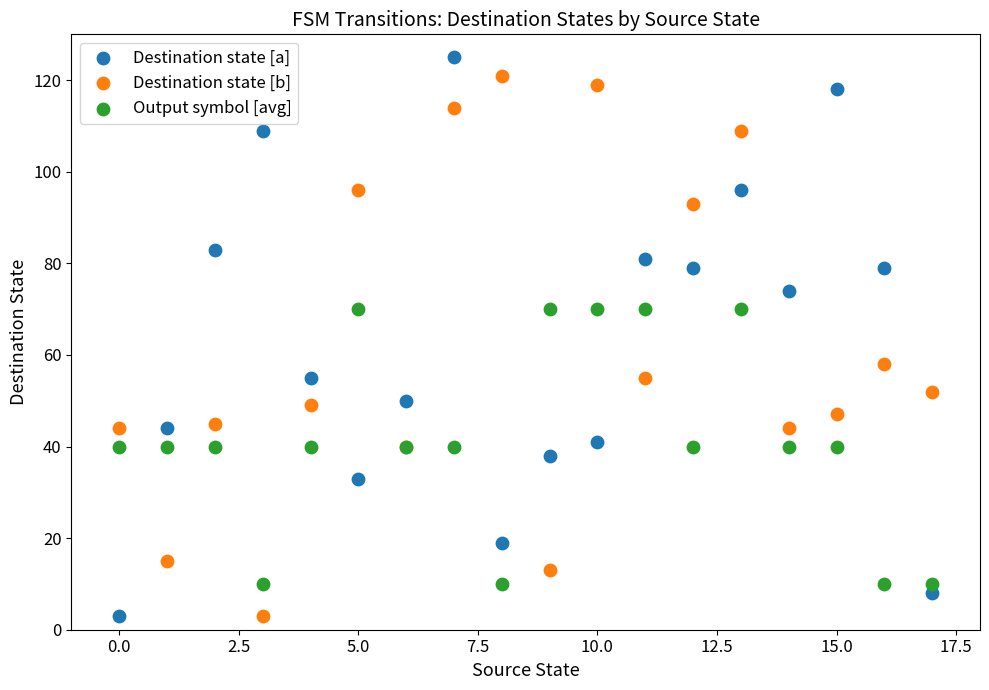

In the Destination state [b] series, what Y value is closest to 62?

58